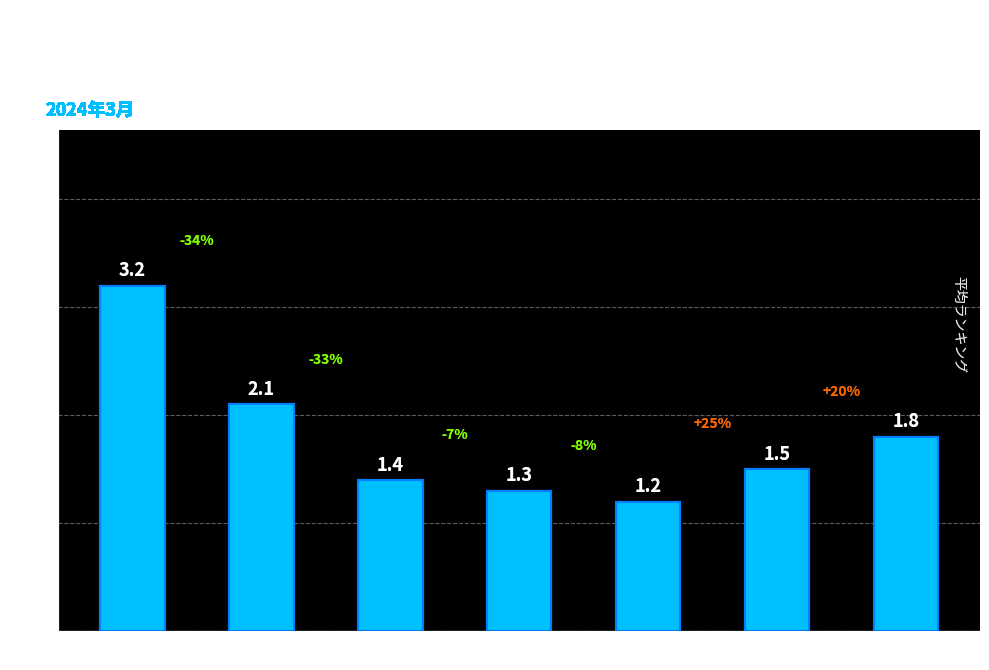

What is the difference between the maximum and second lowest values?

1.9